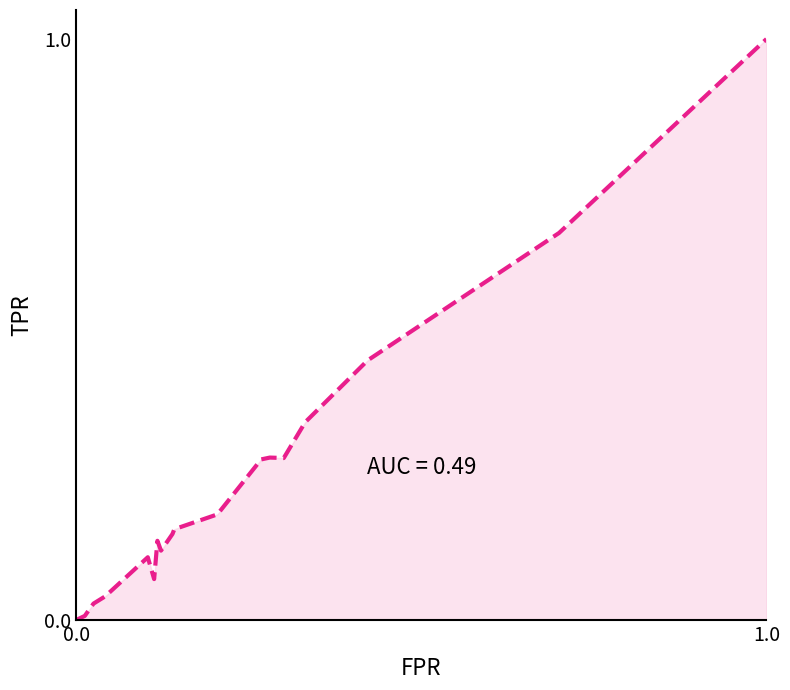

What is the maximum value shown in the chart?

1.0